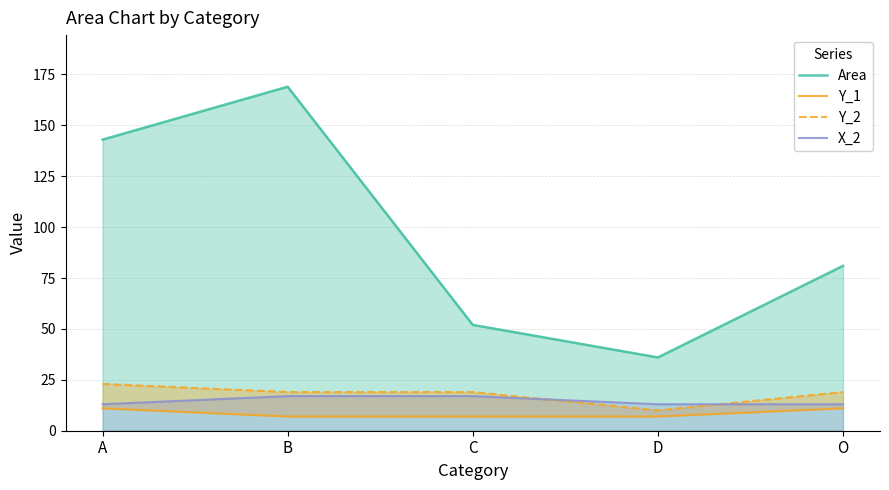

True or false: X_2 has a value of 25 at B.

False